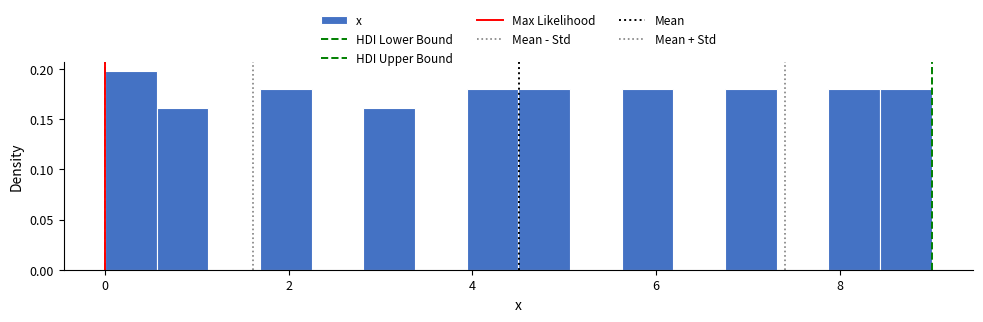

Around what value on the x-axis is the tallest bar? Give the approximate position of its centre, as read against the axis.

0.2